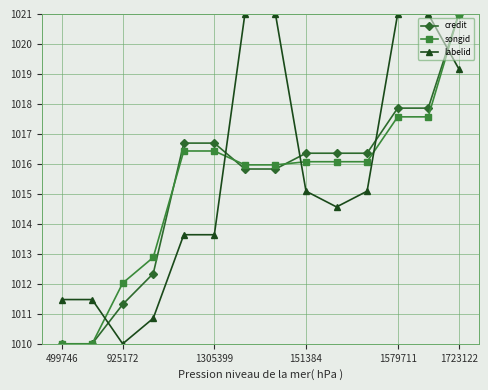

Which series ends up on top after the final intersection of labelid and credit?

credit